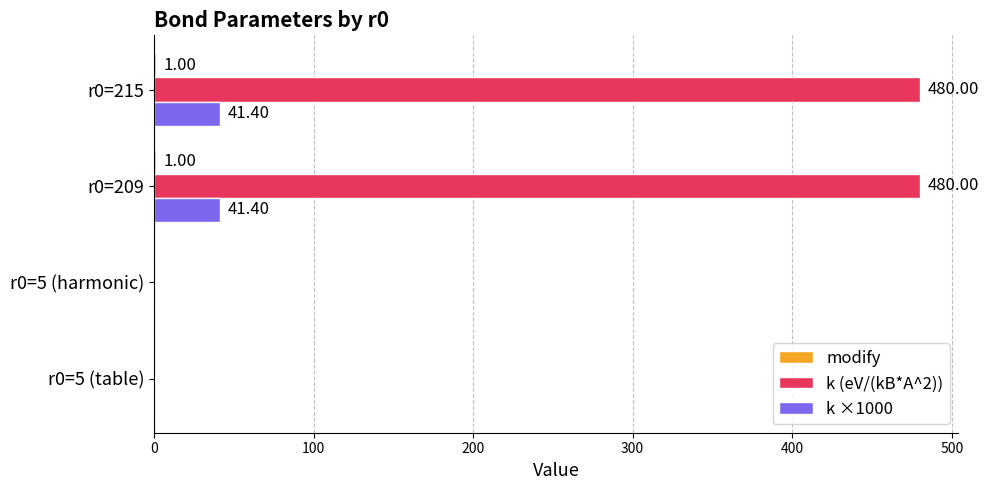

What is the total value across all series at r0=215?

522.4